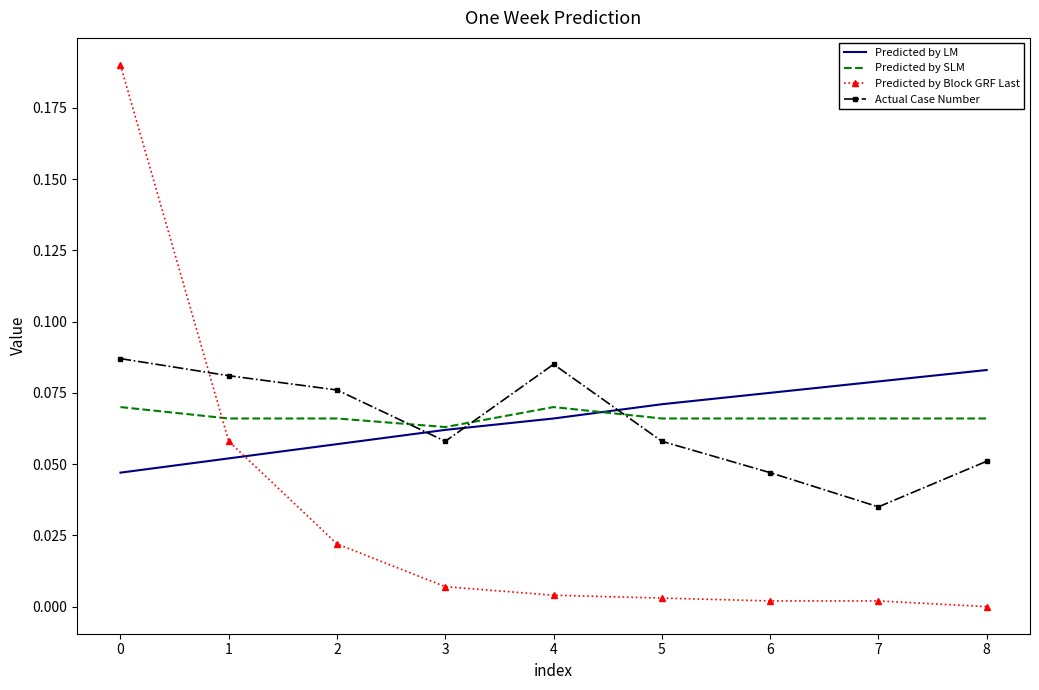

Between 4 and 6, which series saw the biggest shift?

Actual Case Number